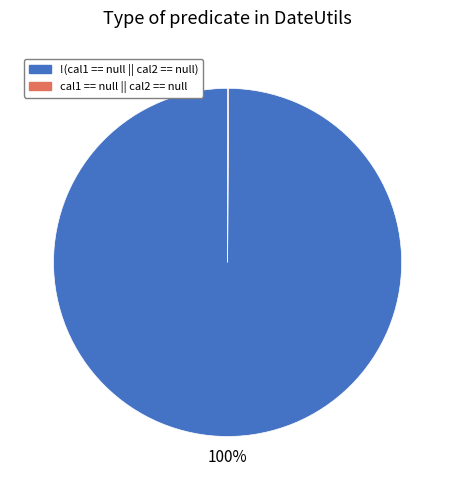

Is there a majority slice in this chart?

Yes